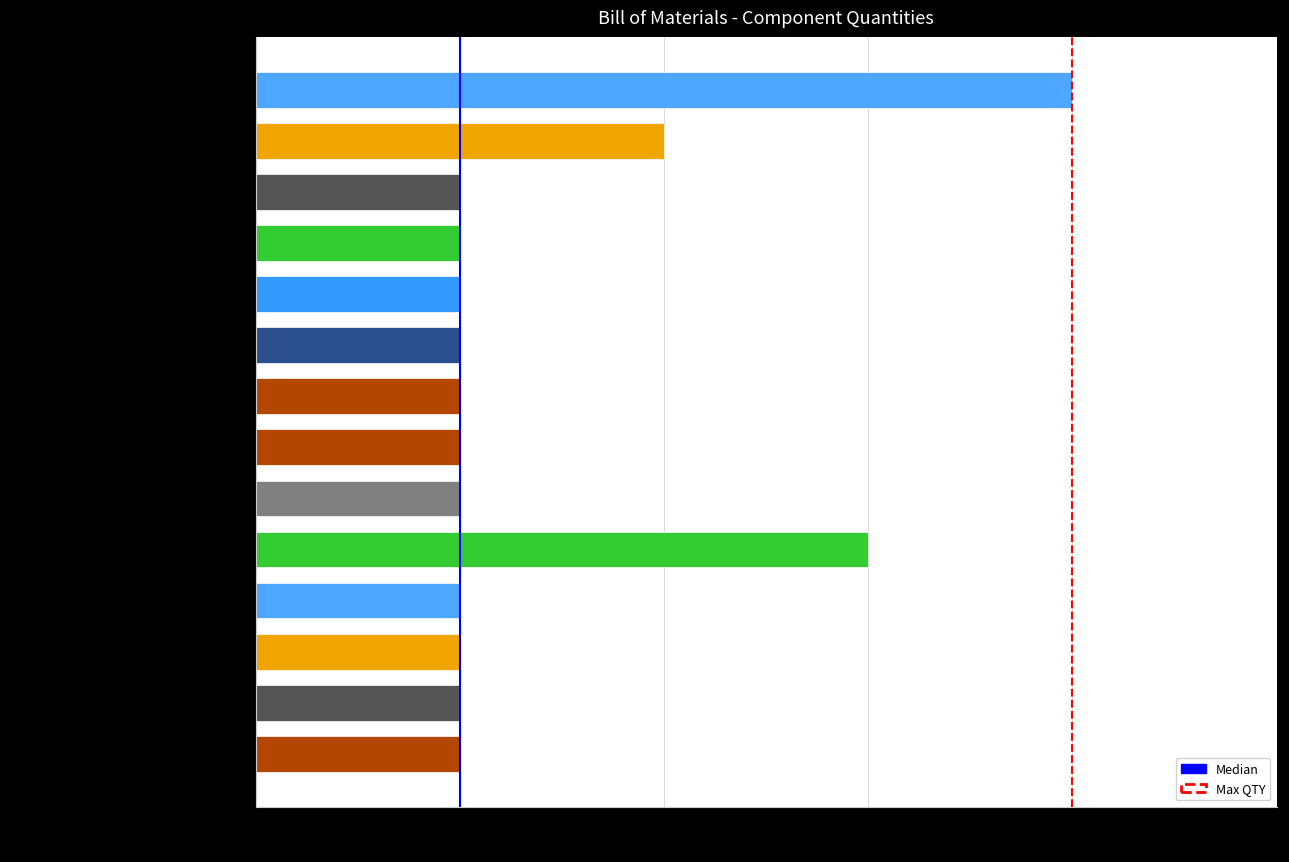

Is it true that the value at Header 4 (PRIJP1) is 2?

False